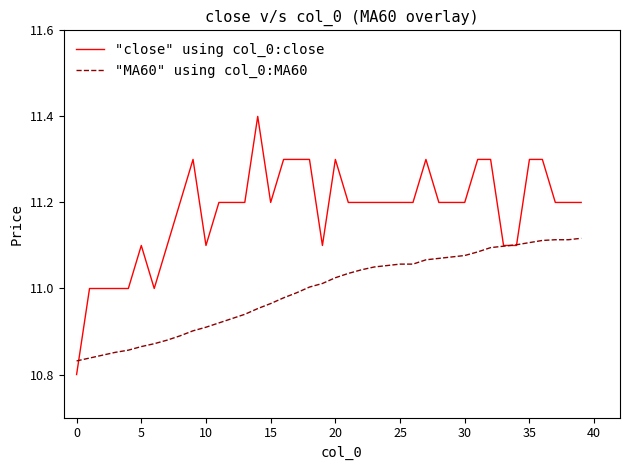

What is the maximum value shown in the chart?

11.4